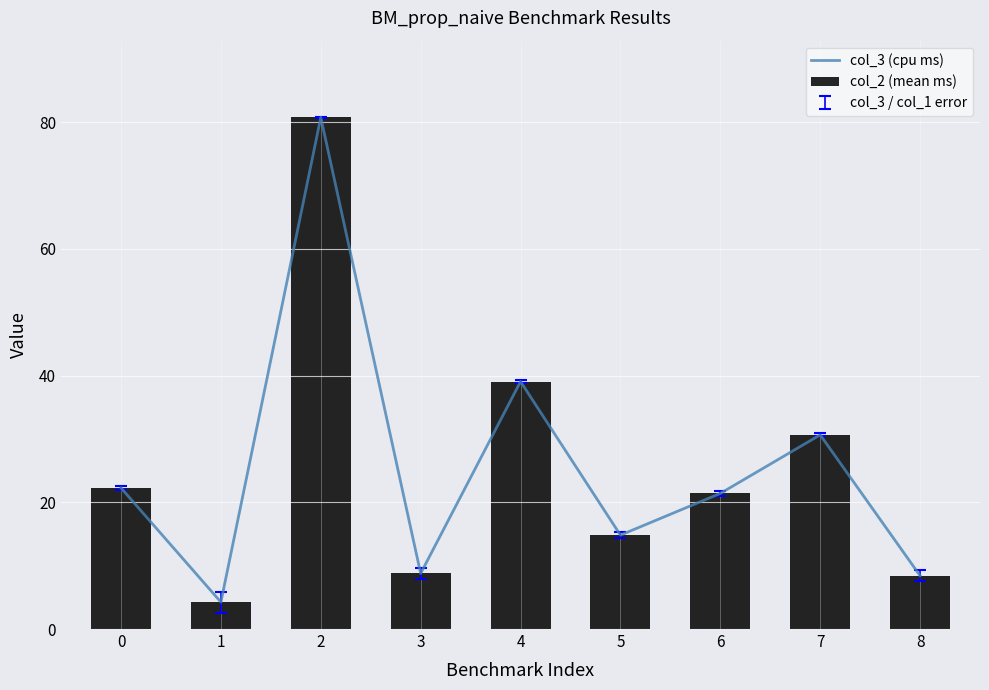

At how many categories does at least one series exceed 68?

1